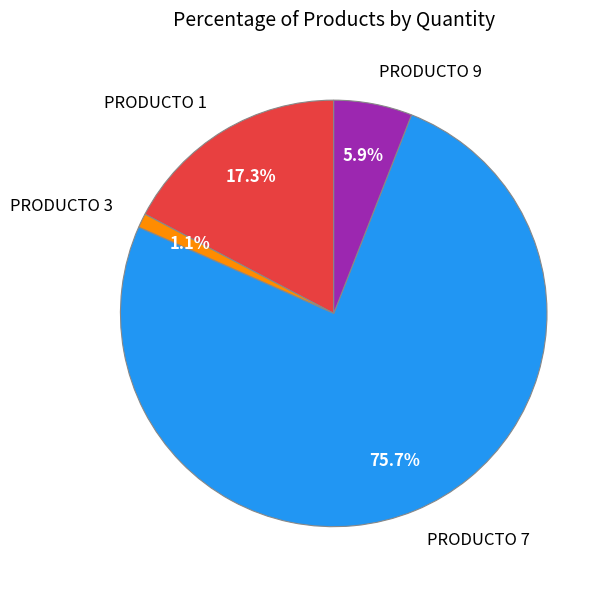

How many slices are in this pie chart?

4